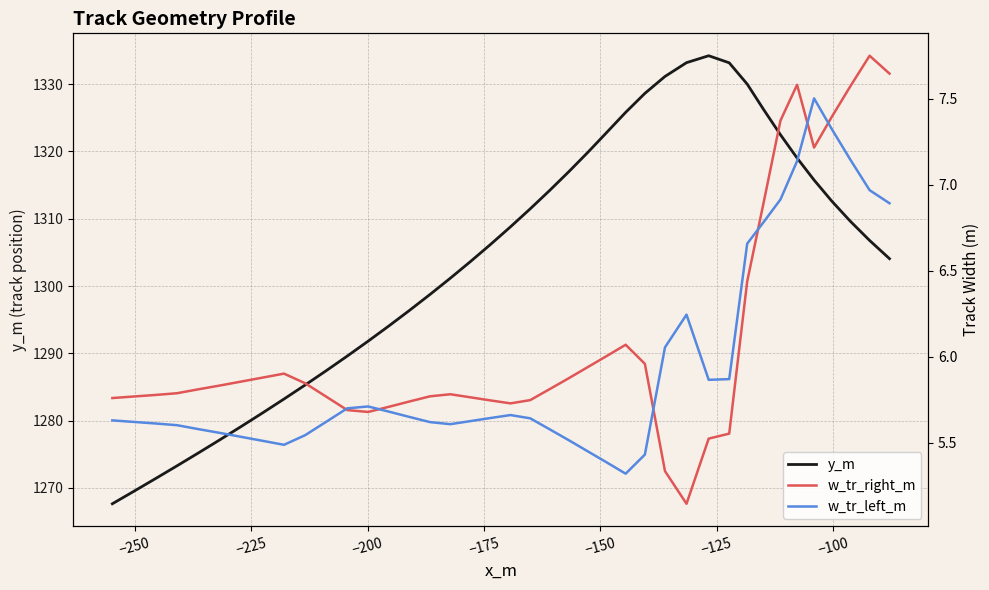

What is the maximum value for y_m?

1334.2